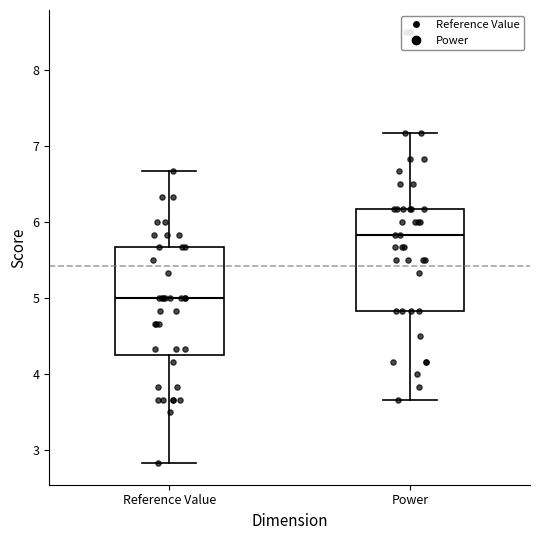

Where is the lower edge of the box for Power on the y-axis? The values are not printed on the chart, so give them approximately, as read against the axis.

4.8